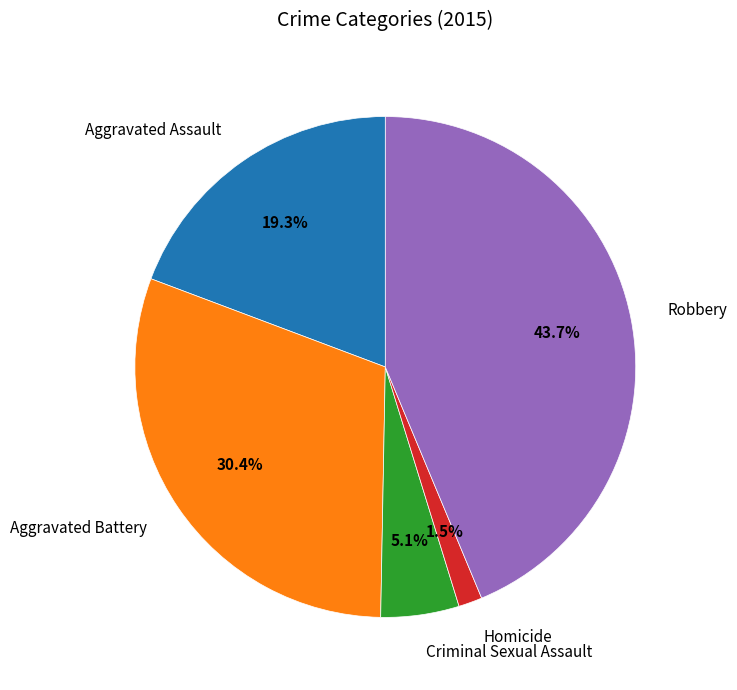

Rank the categories by value from highest to lowest.

Robbery, Aggravated Battery, Aggravated Assault, Criminal Sexual Assault, Homicide